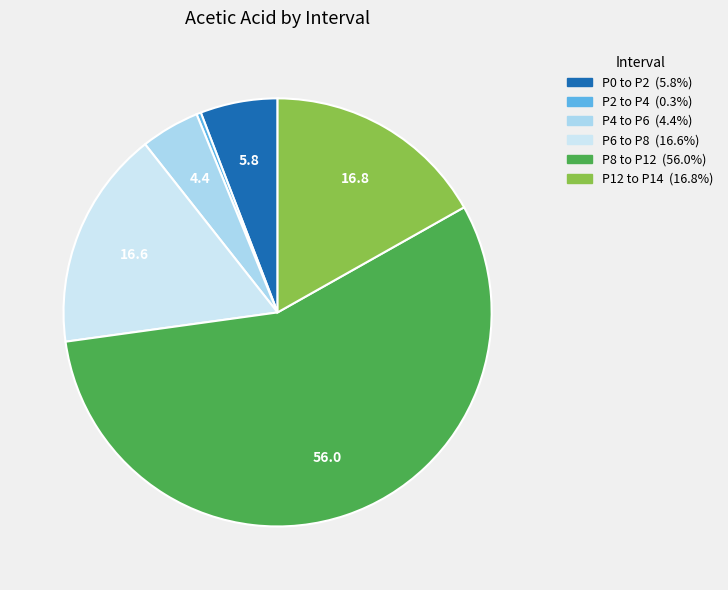

To the nearest percent, what percentage of the pie is P12 to P14?

17%